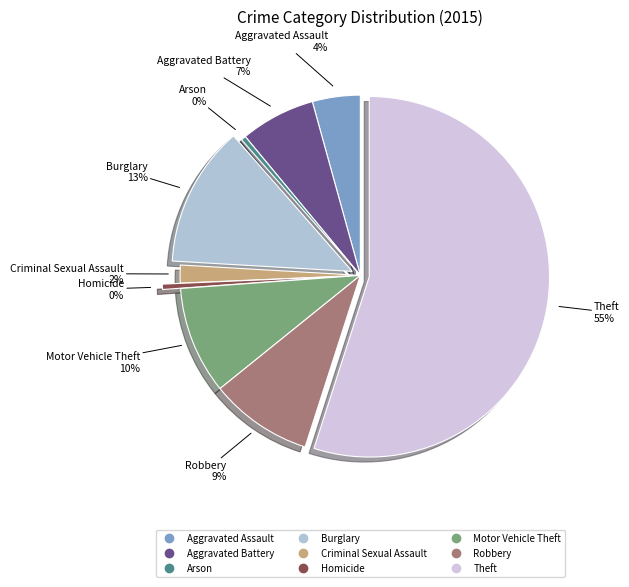

True or false: Robbery accounts for 18% of the total.

False